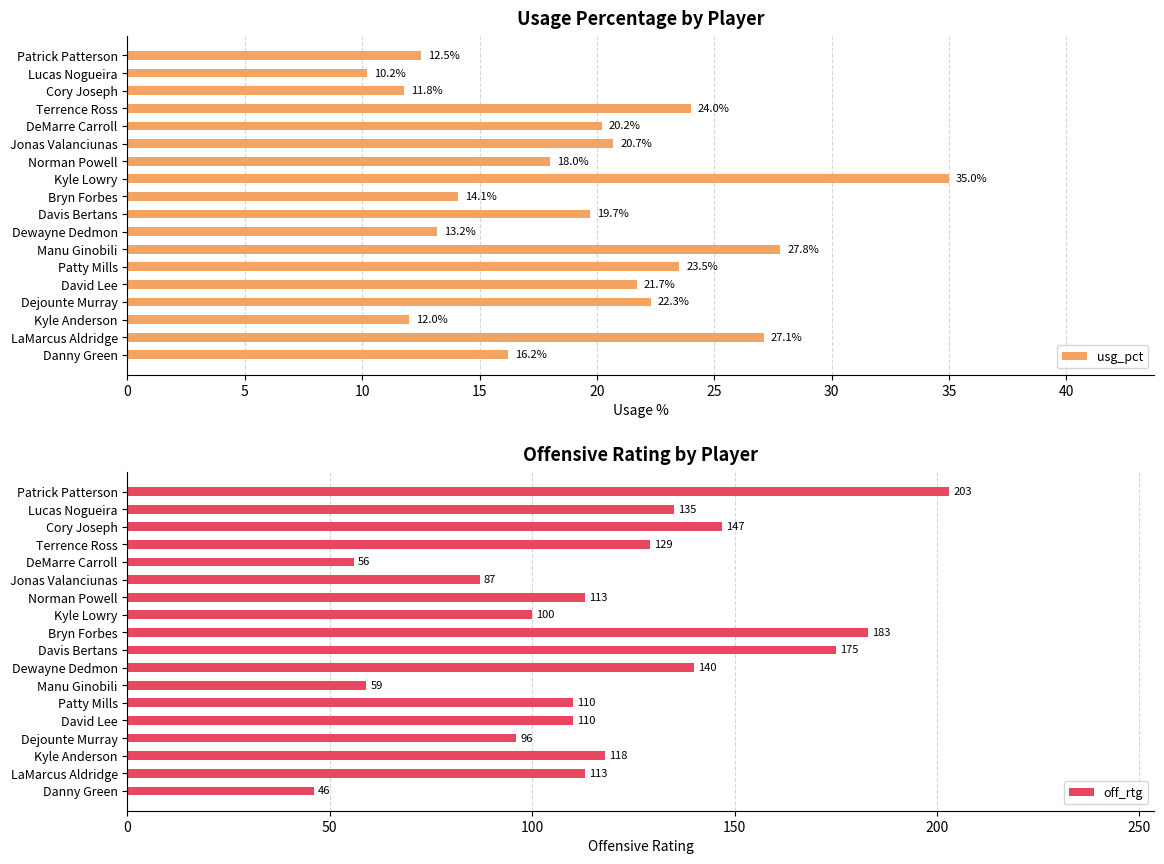

Is it true that usg_pct equals 13.2 at Dewayne Dedmon?

True